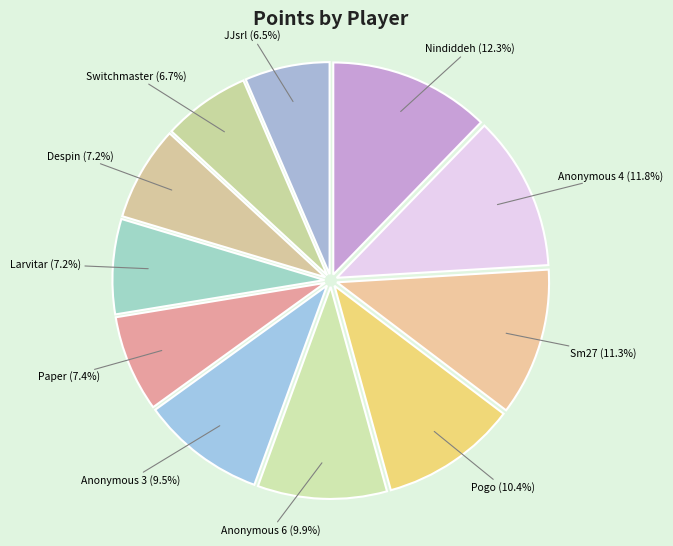

What percentage is NOT represented by JJsrl?

93.5%